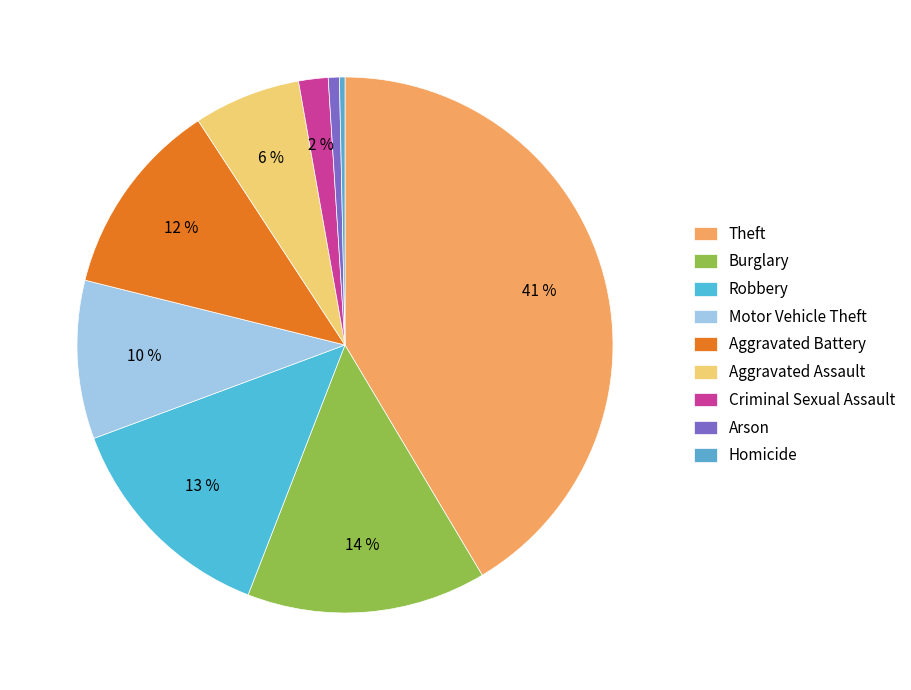

How many slices are in this pie chart?

9